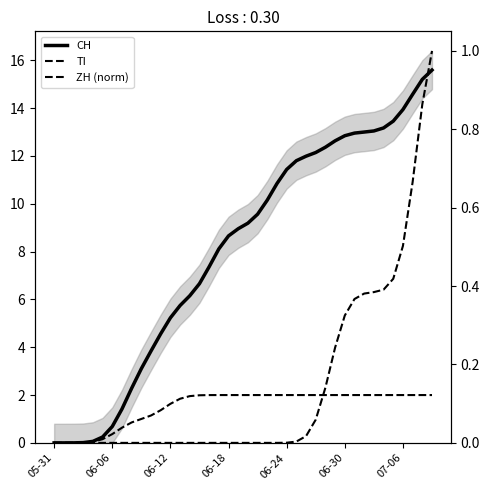

True or false: CH has more than 0 interior local peaks.

False